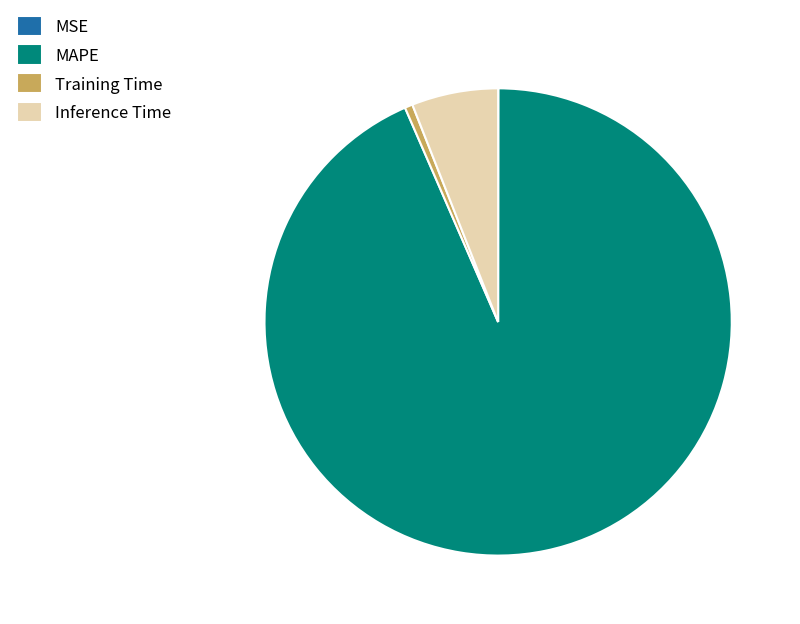

Which category accounts for the majority?

MAPE